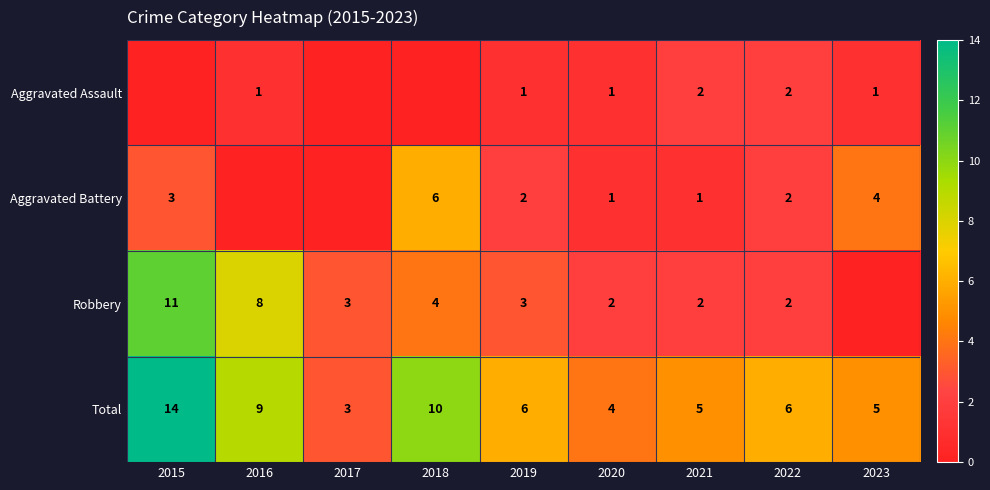

What is the difference between the highest and lowest values at 2020?

3